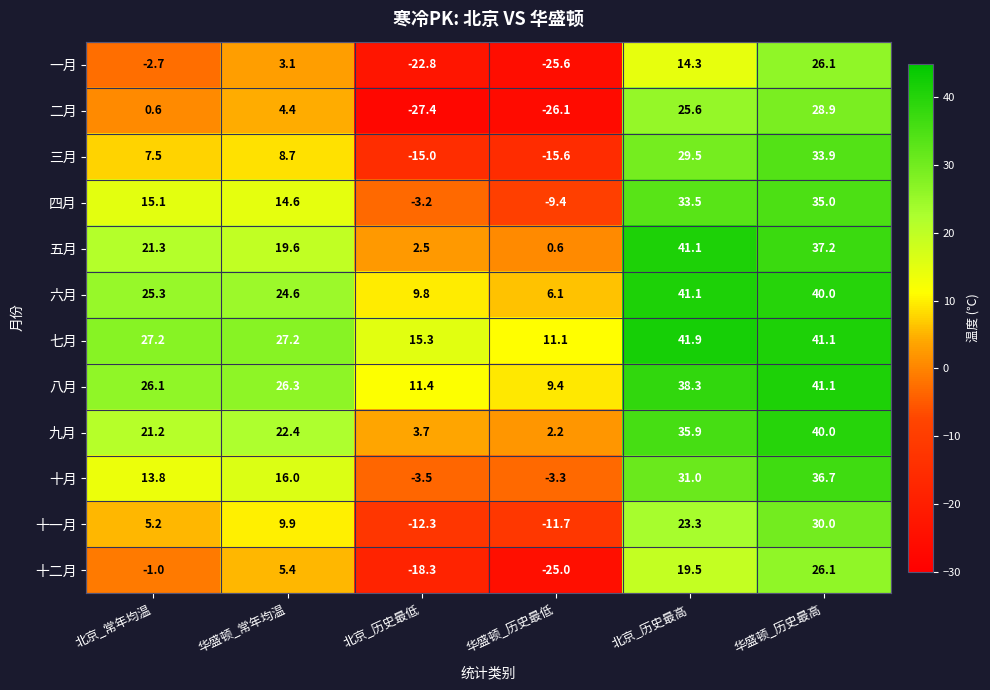

What is the total value across all series at 北京_历史最低?

-59.8